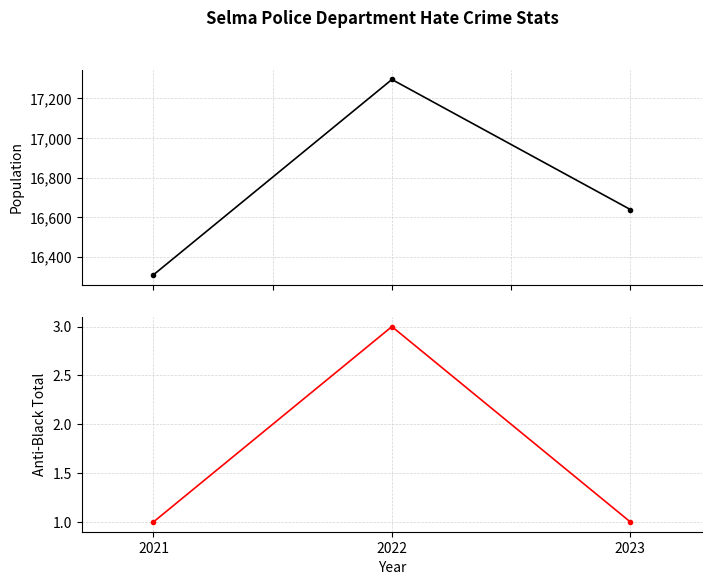

Count the population values in the range 16309 to 17296.

3